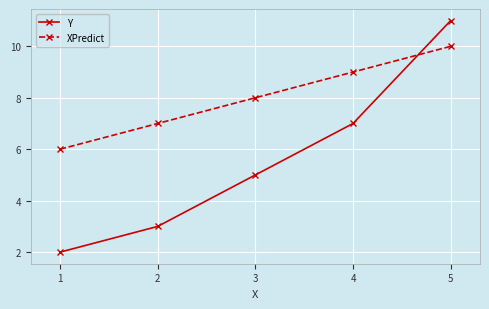

True or false: XPredict has more than 2 points higher than both neighbors.

False